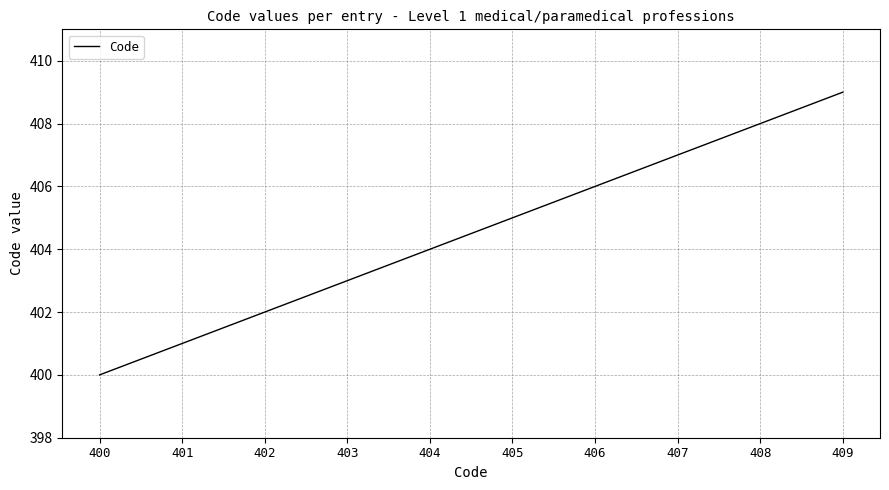

Is it true that the value at 407 is 550?

False